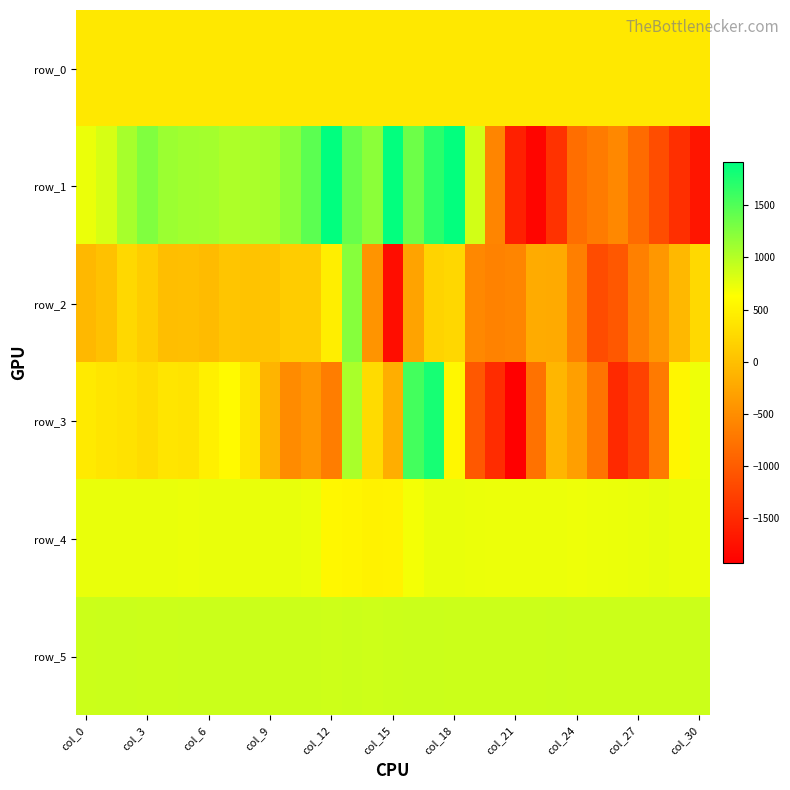

What is the average value of the row_4 series?

703.3